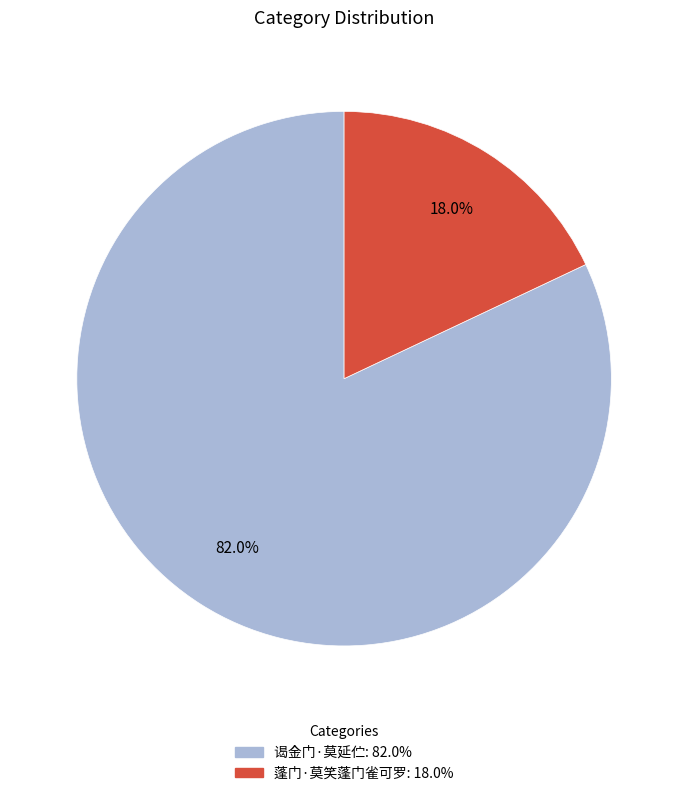

Rank the categories by value from highest to lowest.

谒金门·莫延伫, 蓬门·莫笑蓬门雀可罗